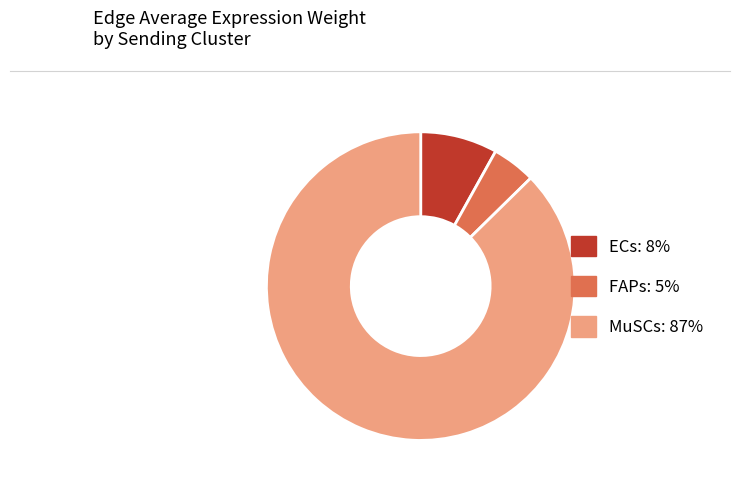

The MuSCs slice represents 97% of the pie. True or false?

False